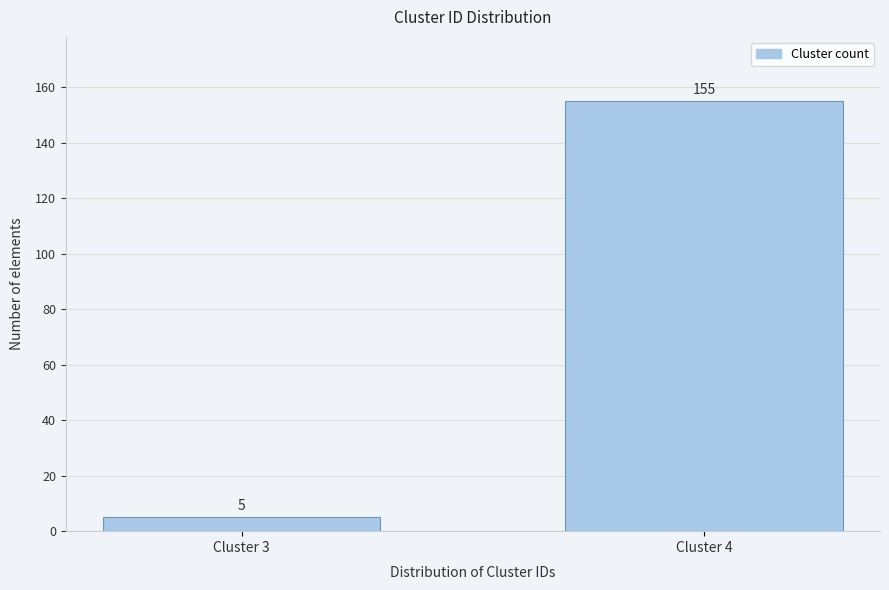

Reading right to left, extract all data points from this chart.

155	5